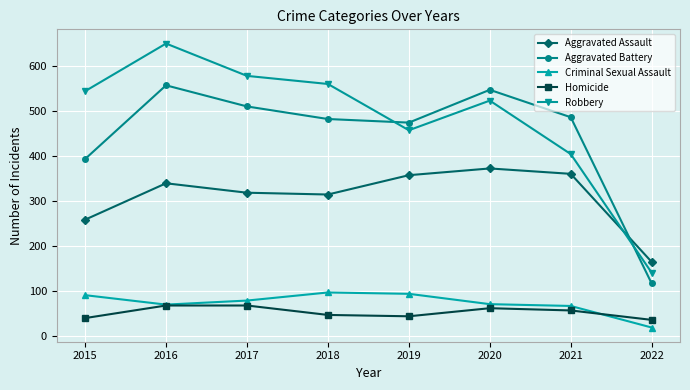

At which category does Criminal Sexual Assault reach its first local valley?

2016